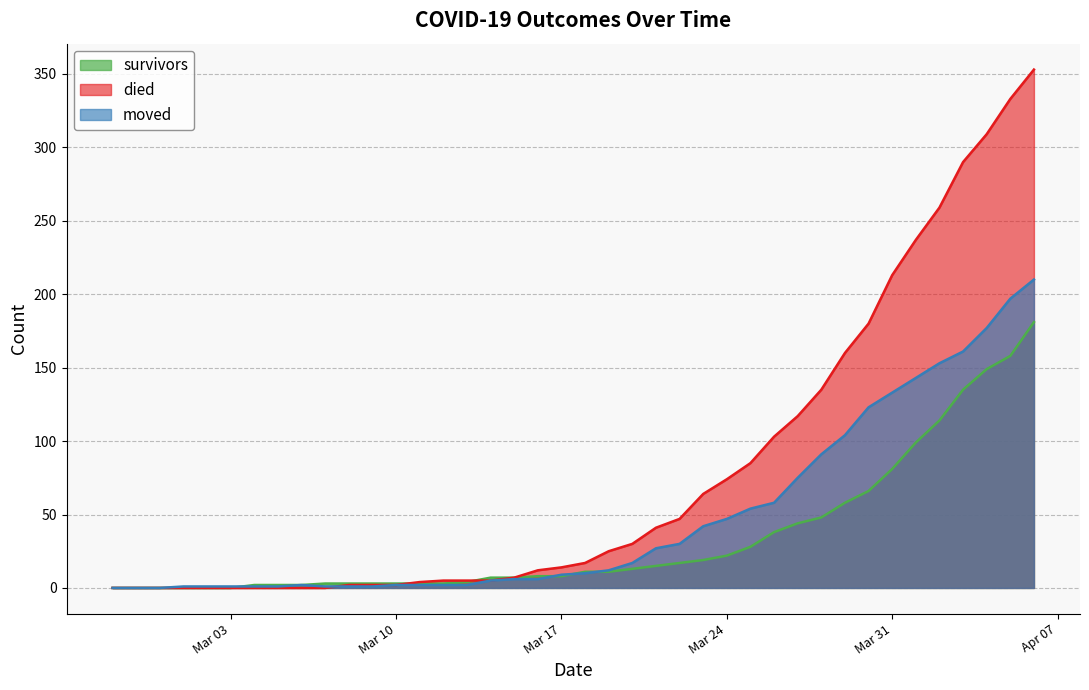

At which label is died closest to 176?

2020-03-30